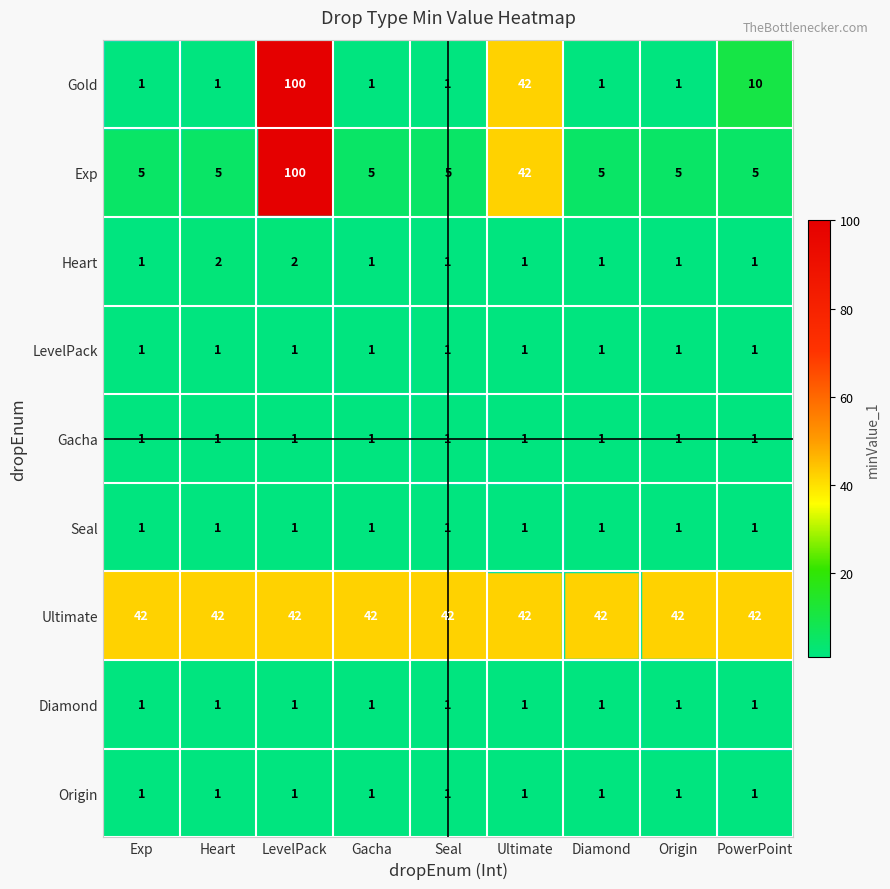

At which category is the sum across all series the highest?

LevelPack